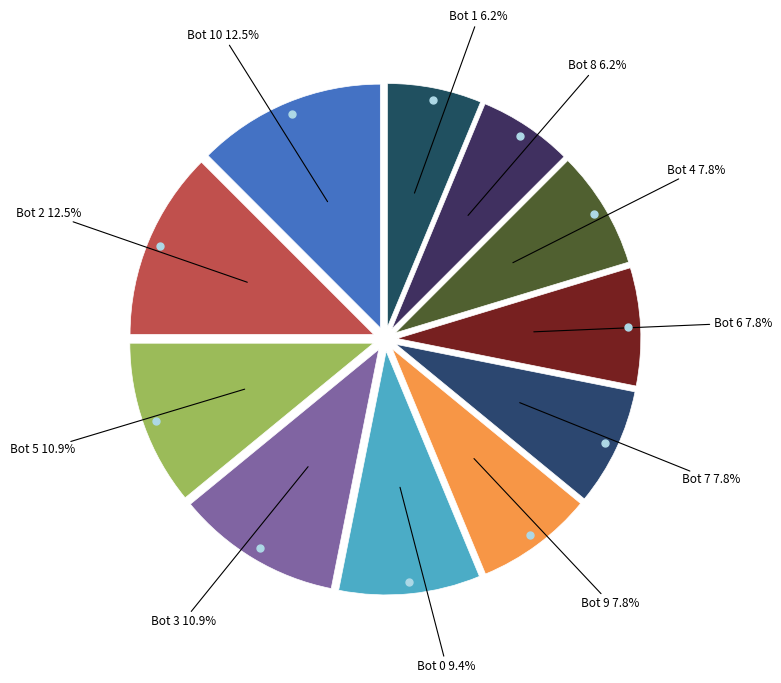

Is it true that Bot 1 is 6% of the pie?

True